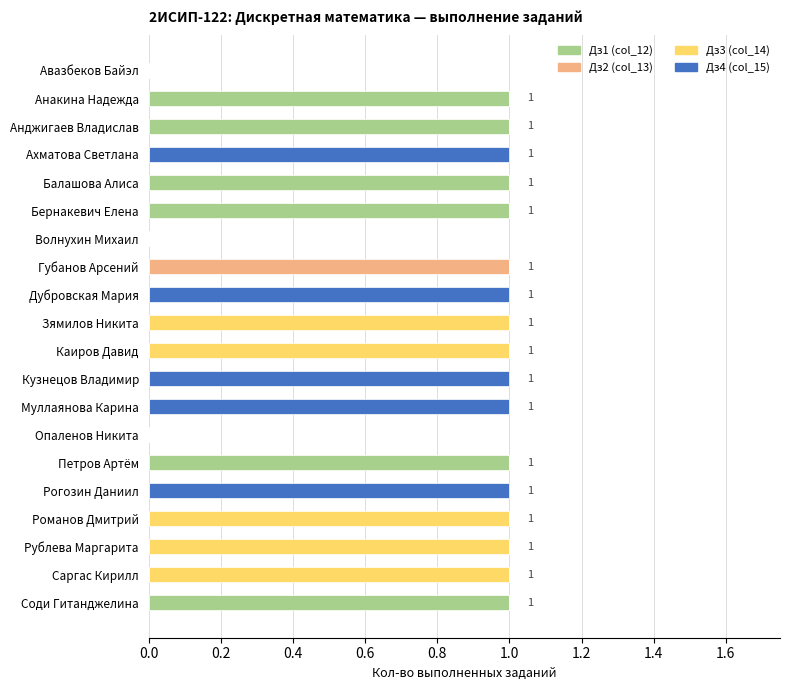

True or false: Дз1 (col_12) has a value of 1 at Губанов Арсений.

False